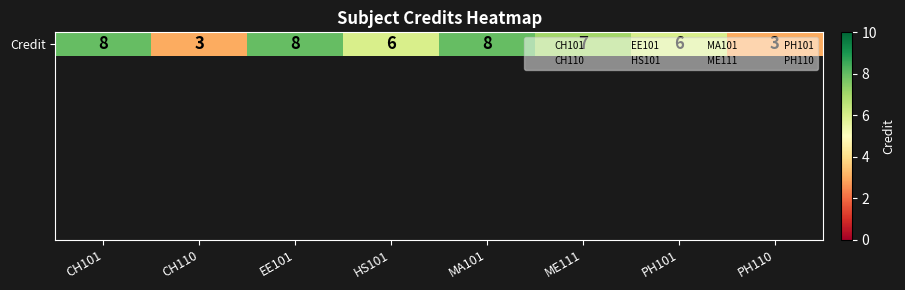

What is the greatest value displayed?

8